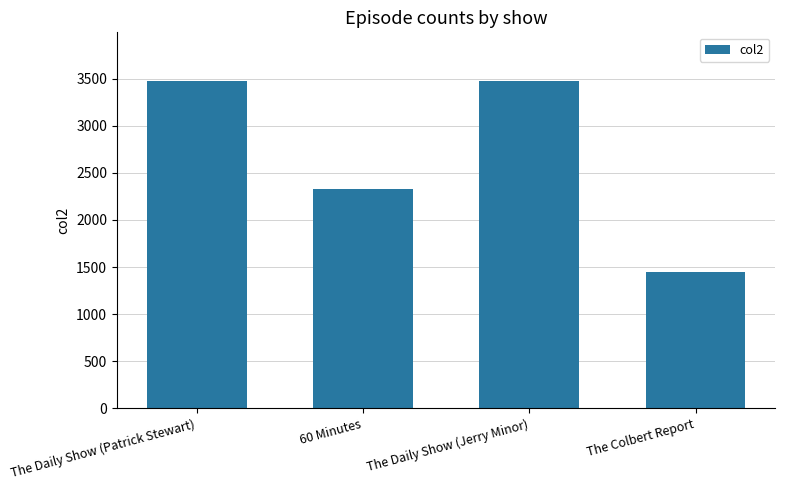

What is the label of the 2nd bar from the right?

The Daily Show (Jerry Minor)